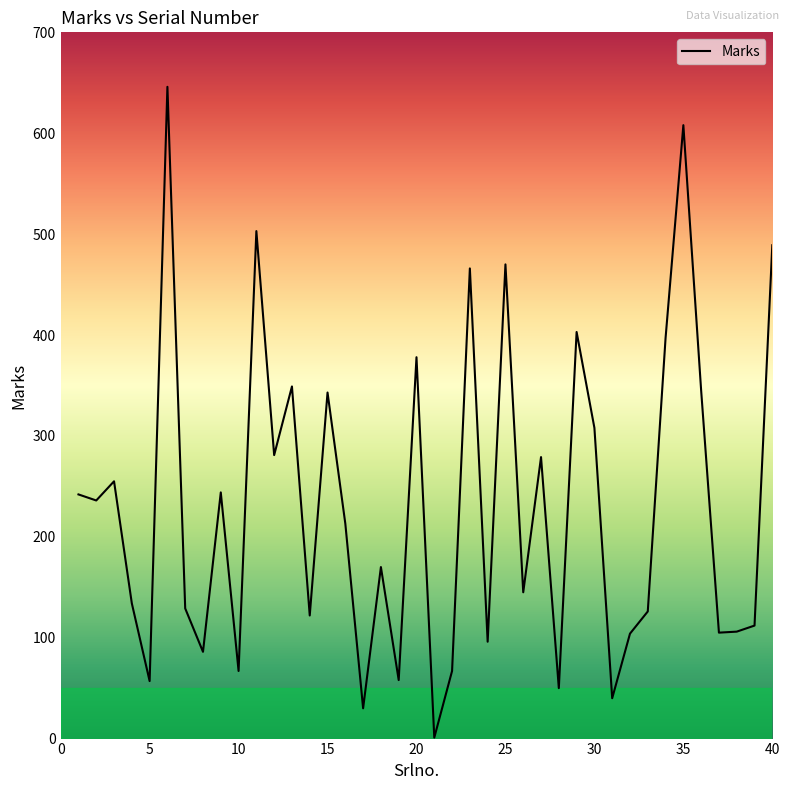

What is the smallest value displayed?

1